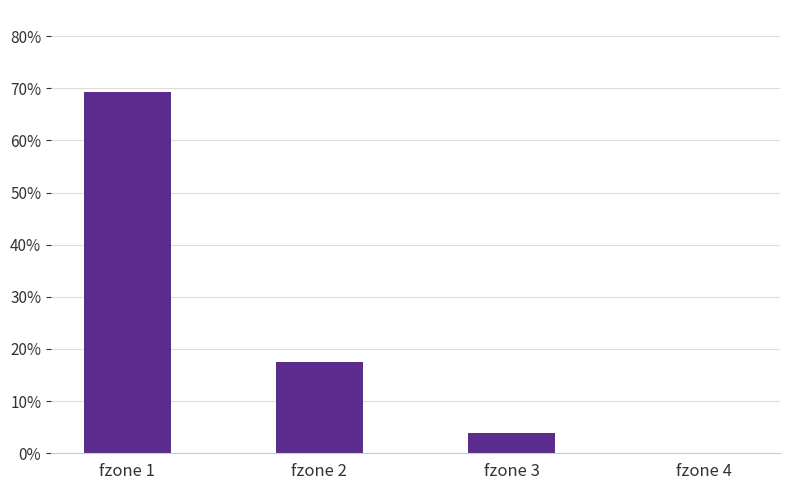

Which has a higher value, fzone 4 or fzone 3?

fzone 3